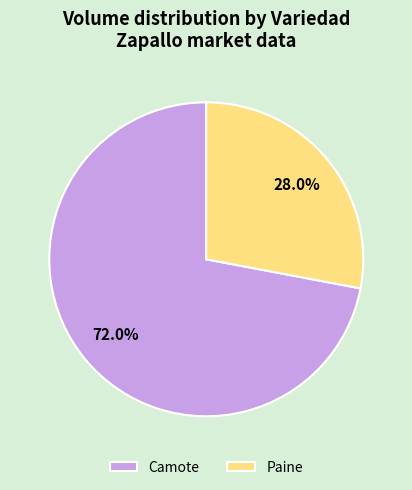

How much of the chart is everything except Camote?

28.0%